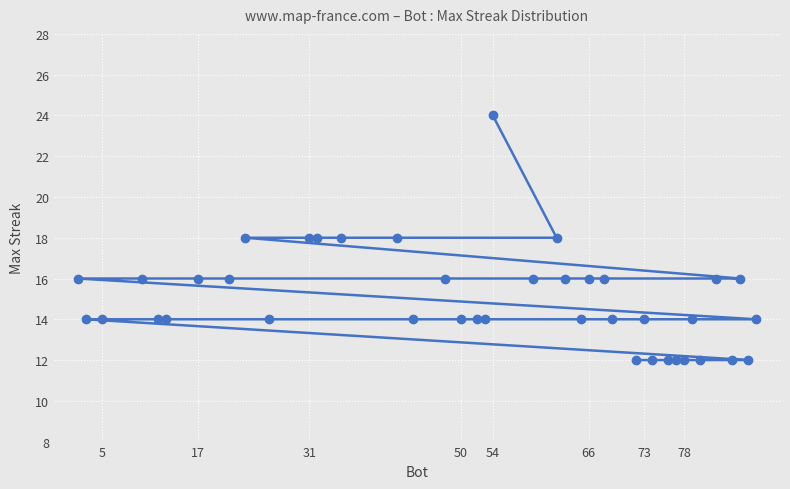

Reading right to left, list all the values displayed in this chart.

14	12	16	12	16	12	14	12	12	12	12	14	12	14	16	16	14	16	18	16	24	14	14	14	16	14	18	18	18	18	14	18	16	16	14	14	16	14	14	16